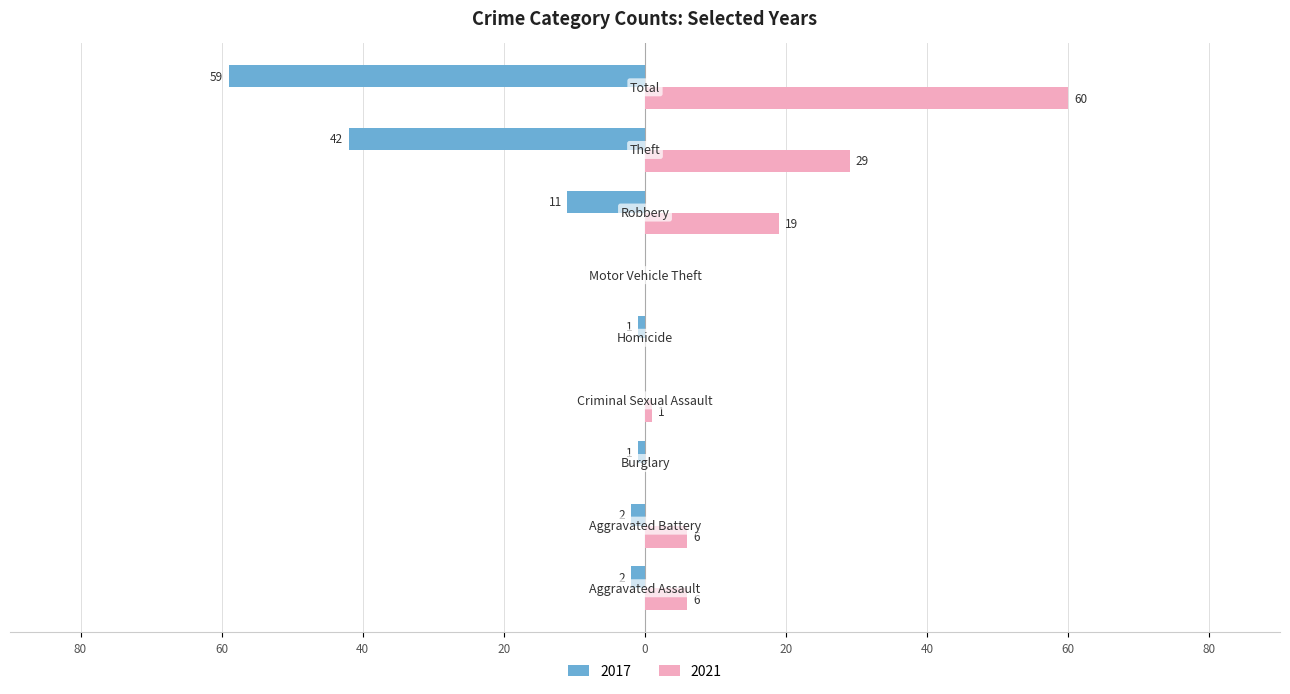

What are all the series names shown in the legend?

2017, 2021